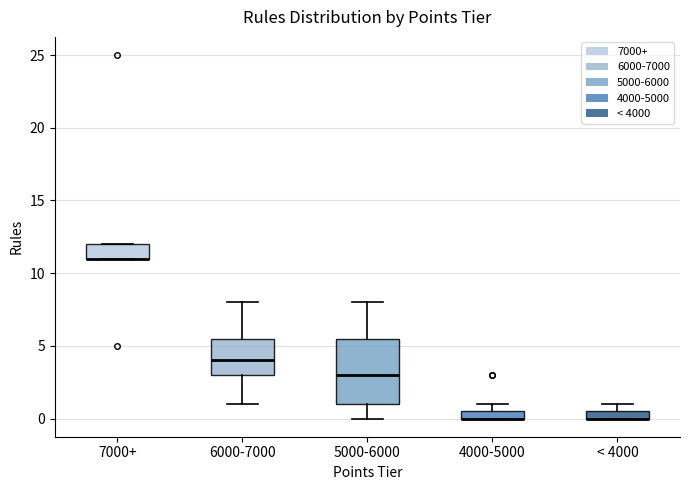

Comparing the boxes themselves (not the whiskers), which one is the tallest?

5000-6000